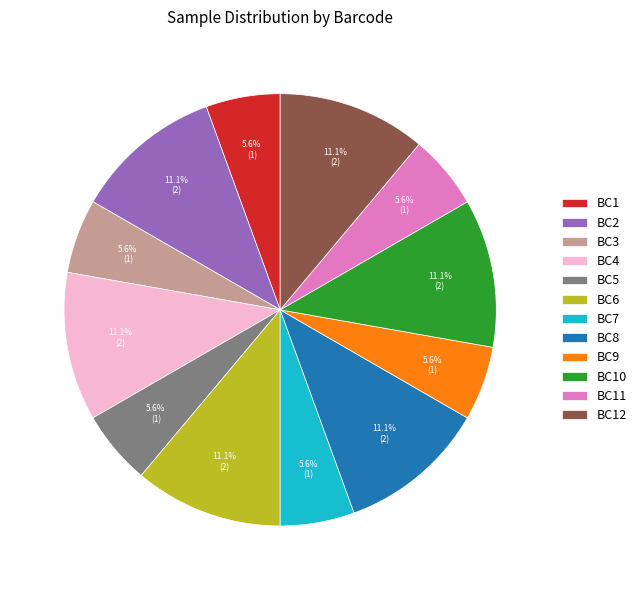

Is it true that BC12 is 11% of the pie?

True